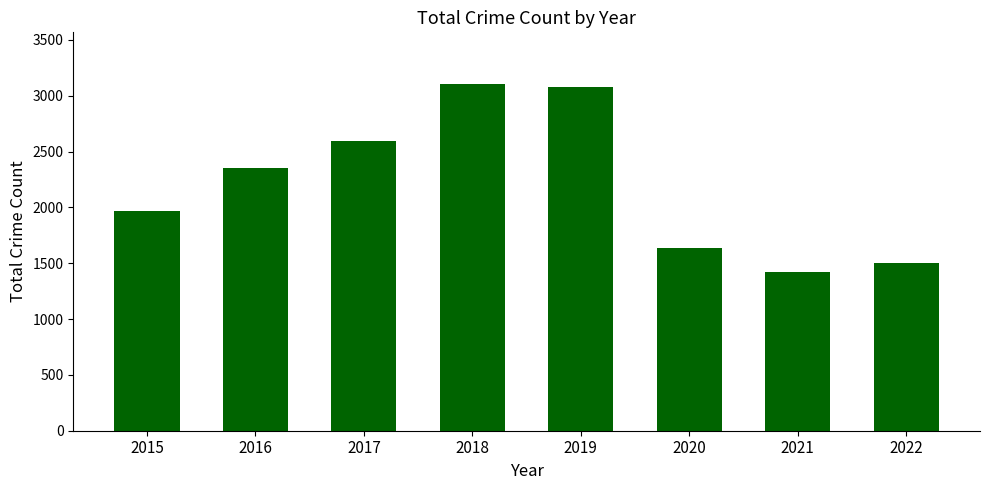

What is the approximate value at 2021?

1422